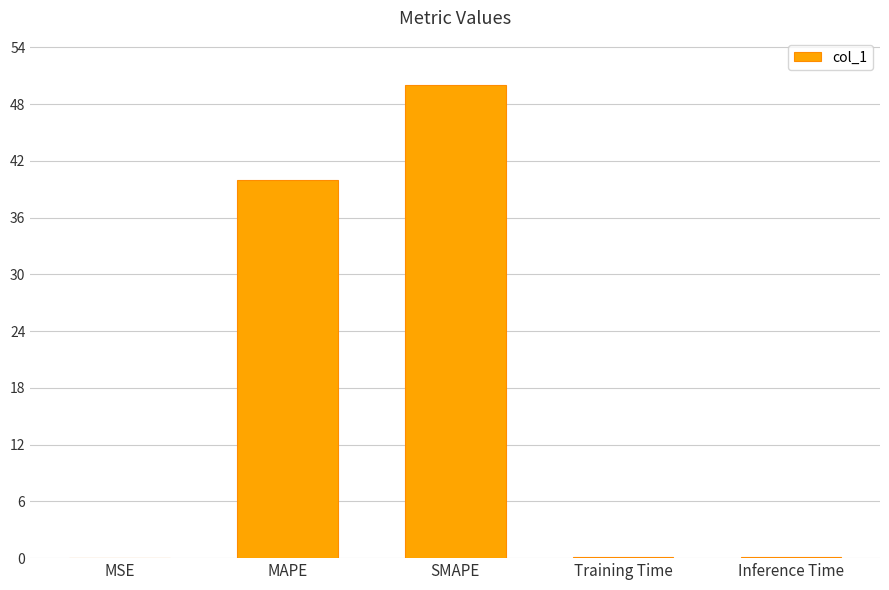

Which category has the highest value across all series?

SMAPE